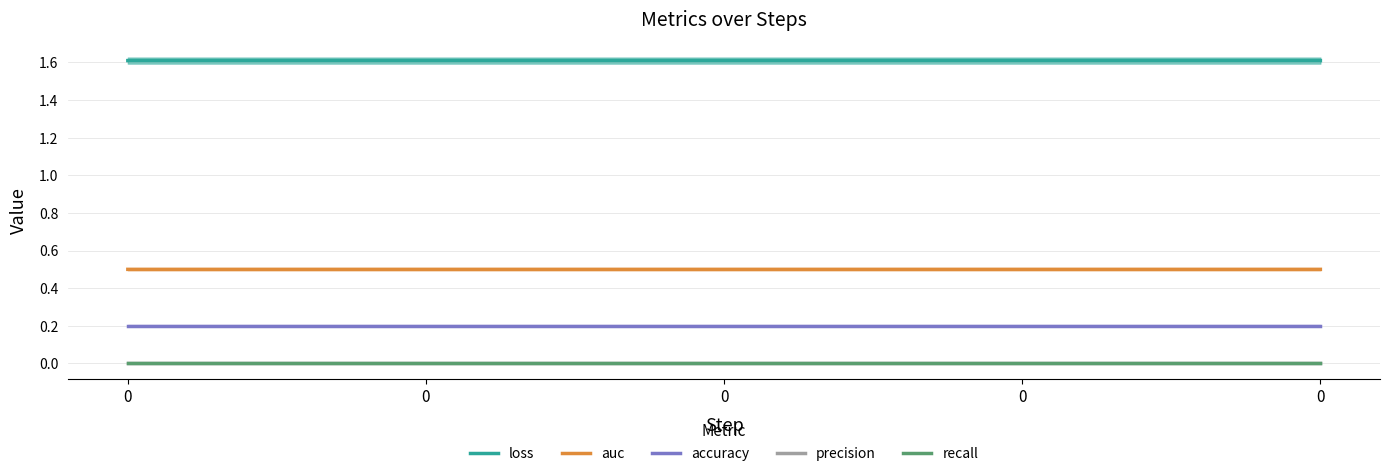

What are all the series names shown in the legend?

loss, auc, accuracy, precision, recall